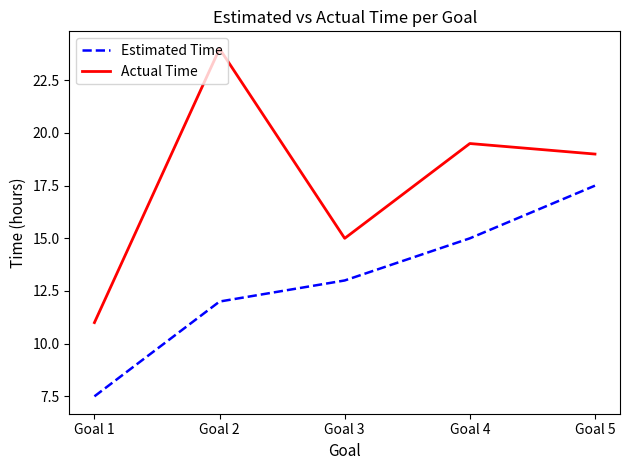

Reading right to left, list all the values displayed in this chart.

Estimated Time: 17.5	15.0	13.0	12.0	7.5
Actual Time: 19.0	19.5	15.0	24.0	11.0